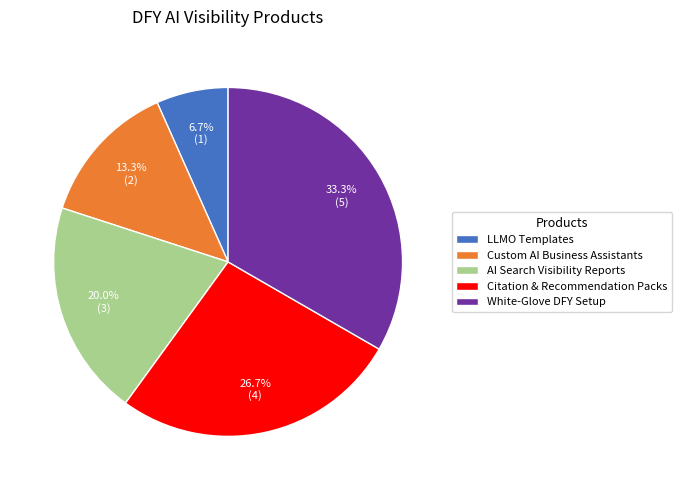

Combined, do Custom AI Business Assistants and Citation & Recommendation Packs account for over 50%?

No